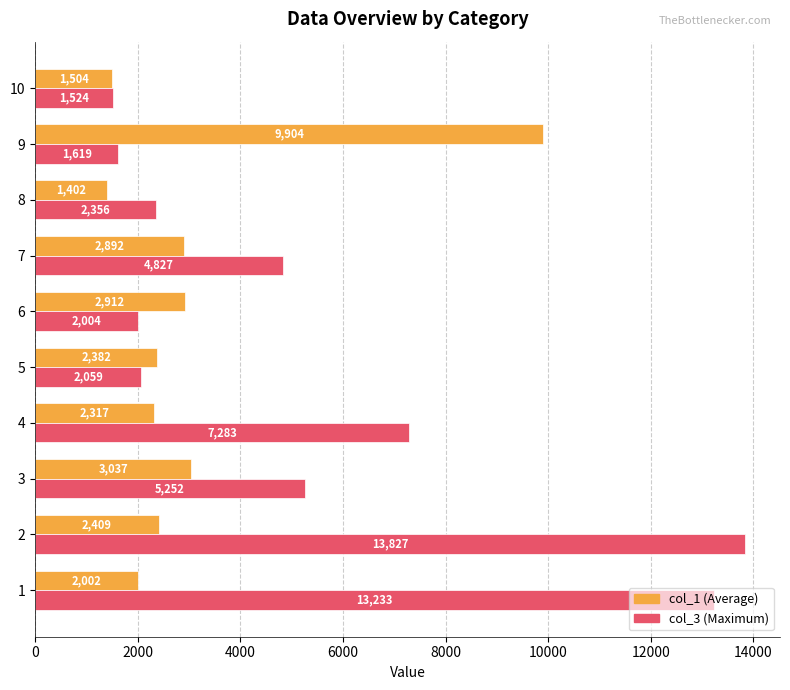

What is the total value across all series at 6?

4916